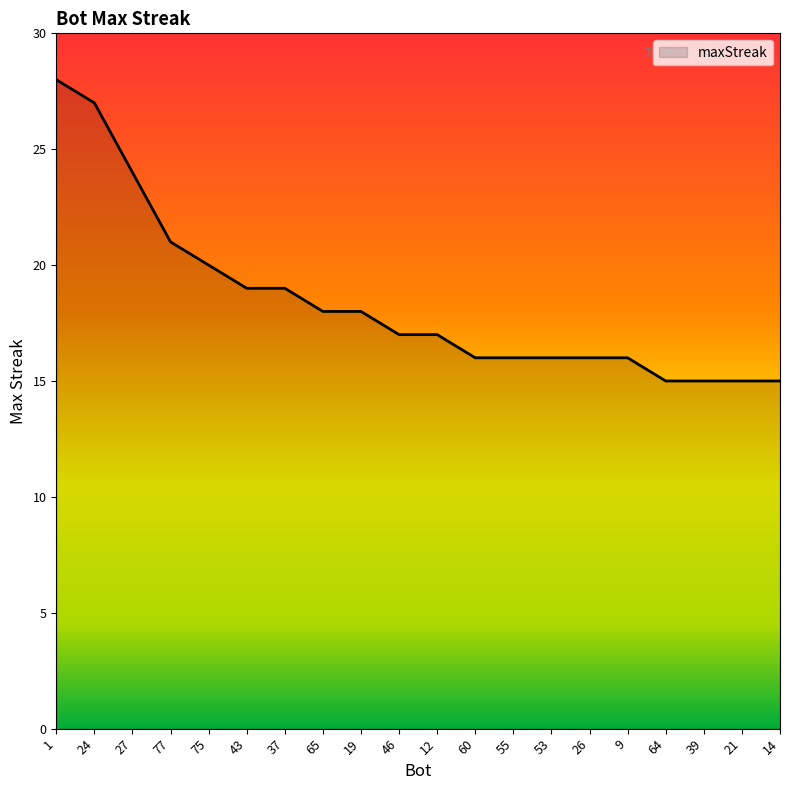

At which label is the value closest to 21?

77